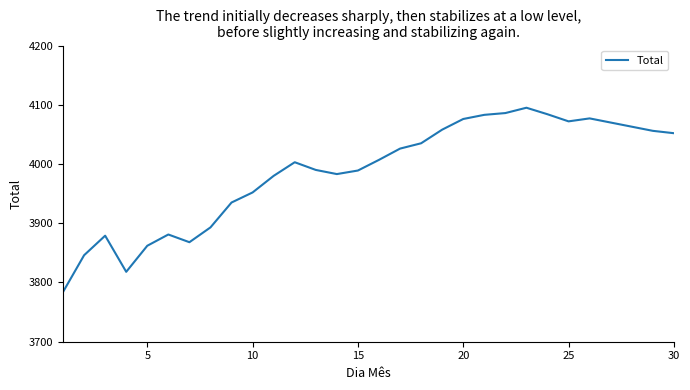

What is the difference between the maximum and minimum values?

311